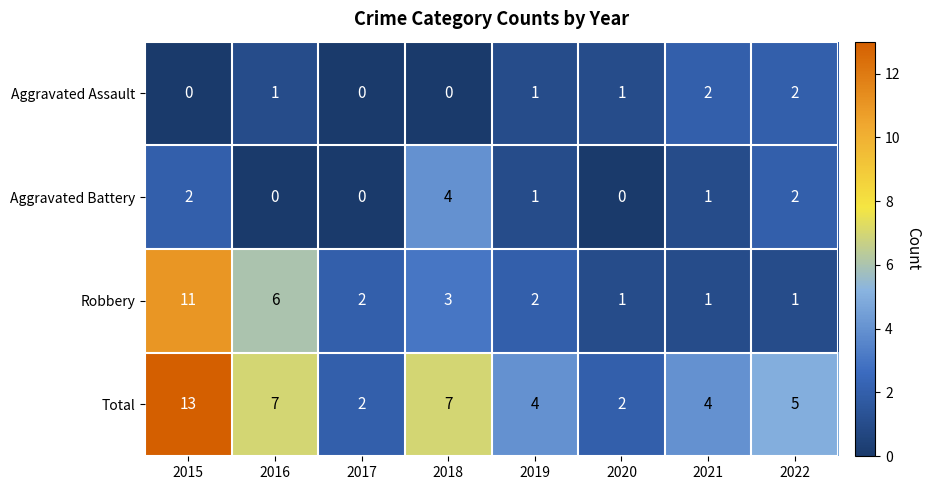

What is the sum of the Total values at 2017 and 2020?

4